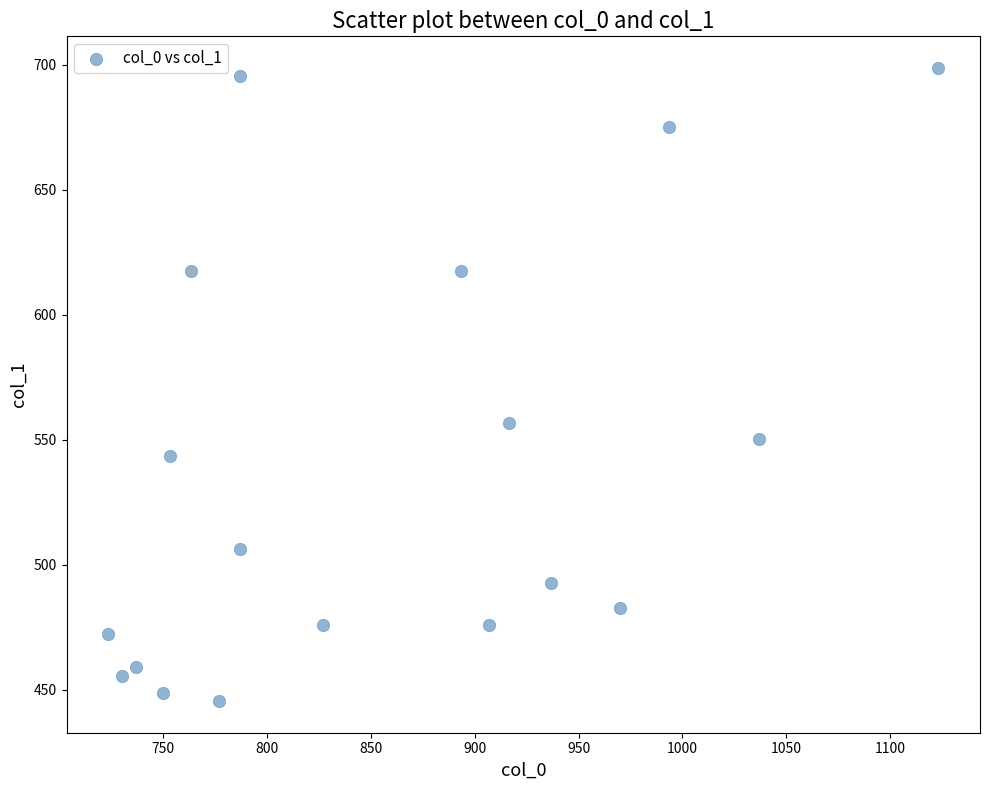

What Y value in the scatter plot is closest to 572?

556.9